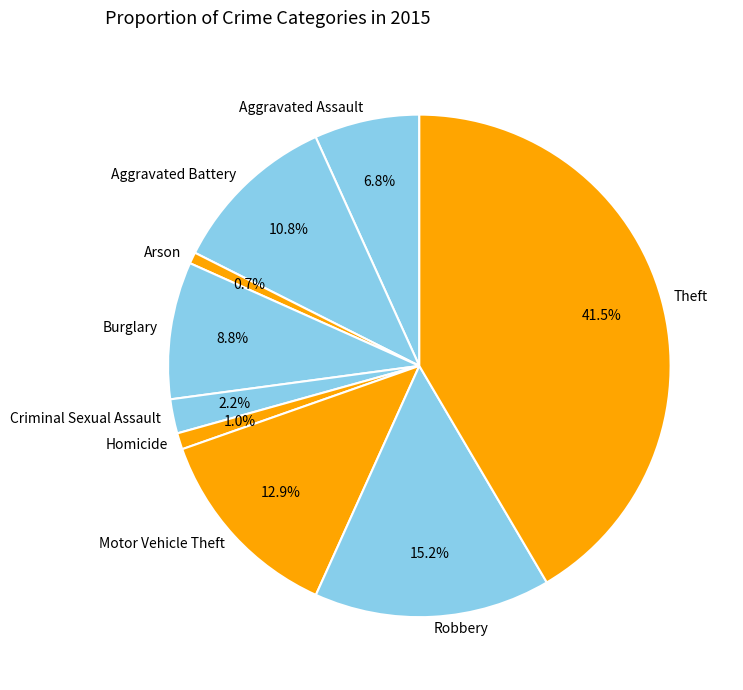

Between Burglary and Motor Vehicle Theft, which is larger?

Motor Vehicle Theft